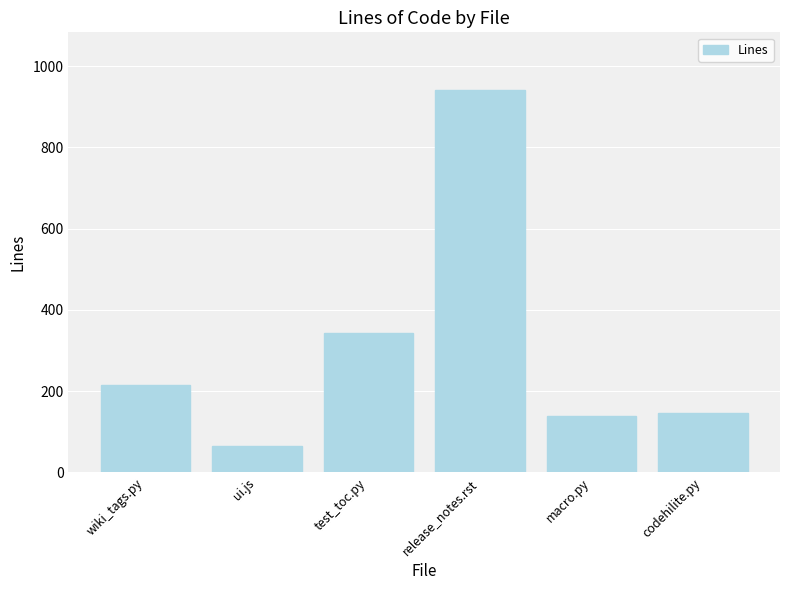

Reading right to left, list all the values displayed in this chart.

146	139	942	343	66	215